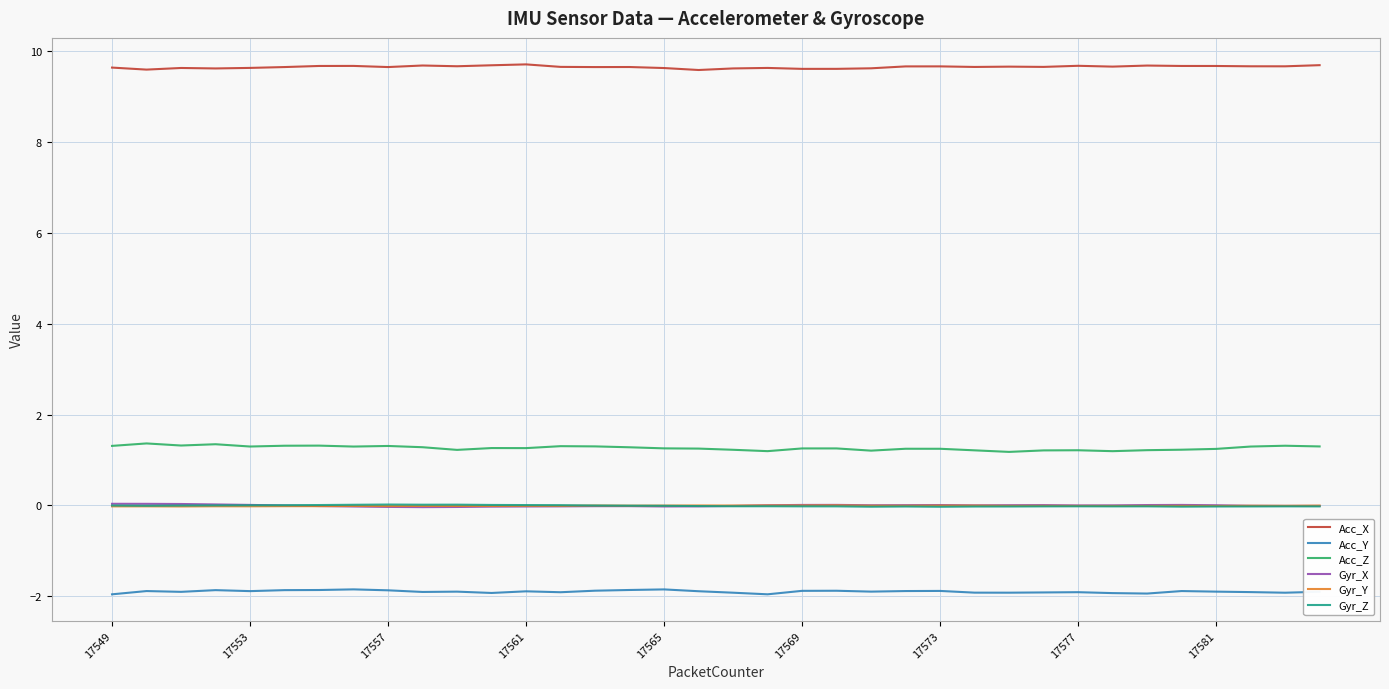

Which series has the largest total across all categories?

Acc_X